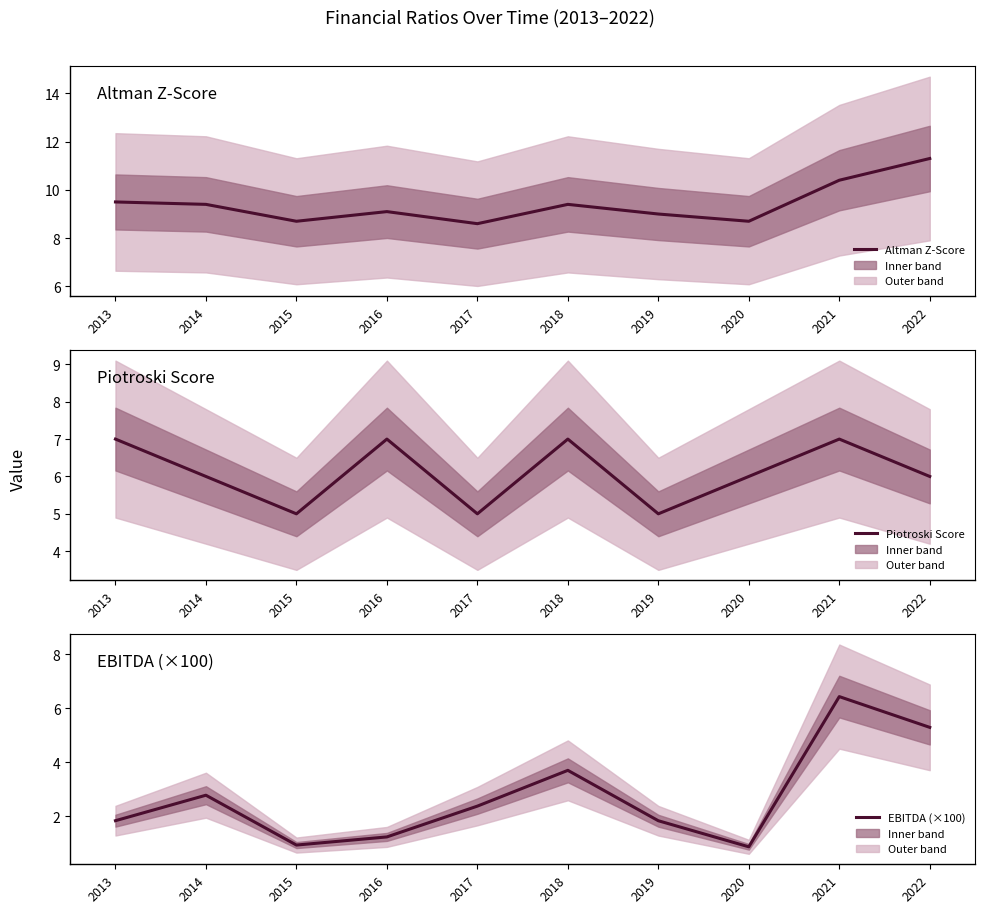

Which series has the largest total across all categories?

Altman Z-Score